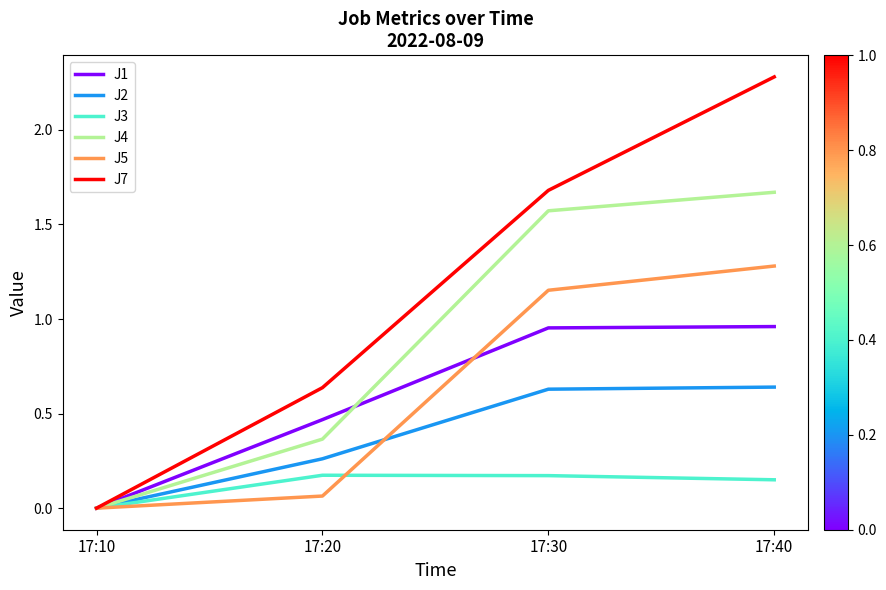

How many lines are shown in the chart?

6